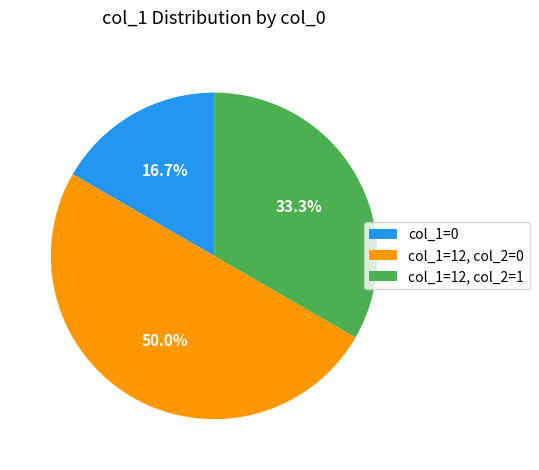

Rank the categories by value from highest to lowest.

col_1=12, col_2=0, col_1=12, col_2=1, col_1=0